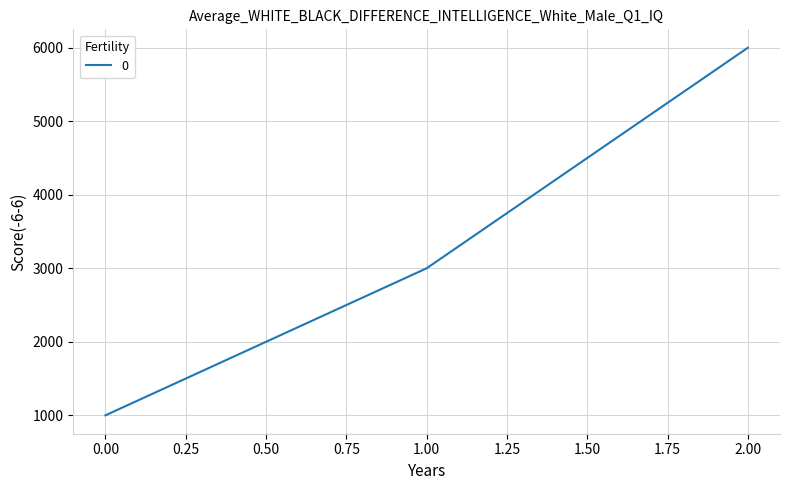

The value at 0.00 is 370. True or false?

False